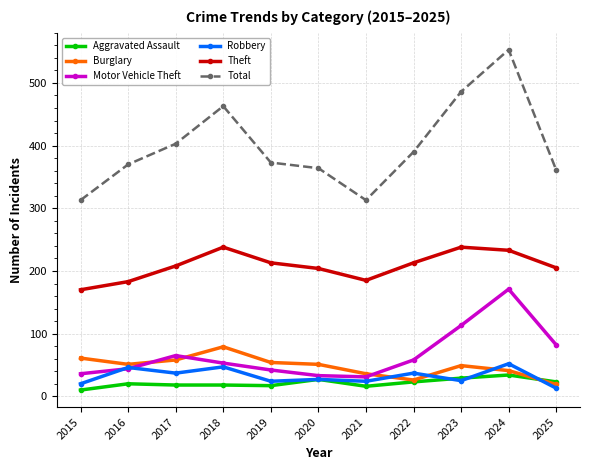

How many series are shown in this chart?

6